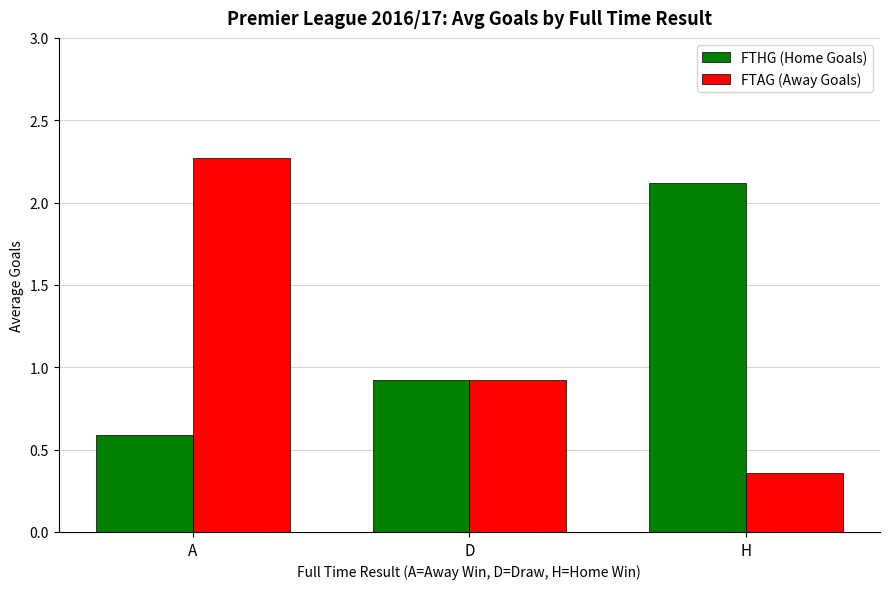

At which category is the sum across all series the highest?

A